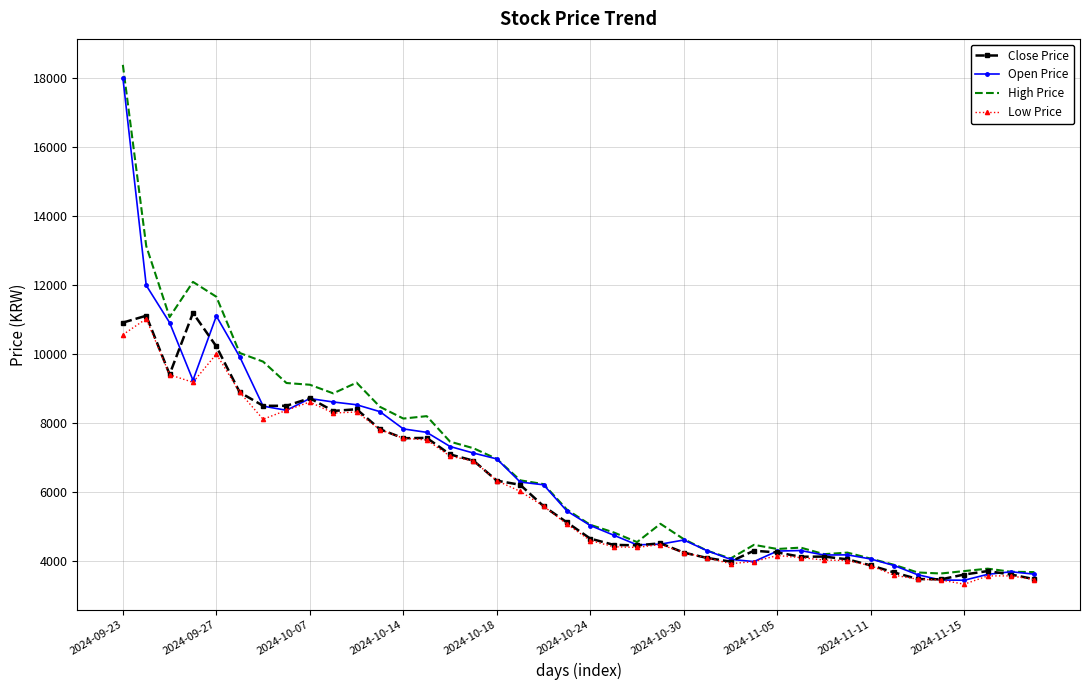

What is the maximum value shown in the chart?

18370